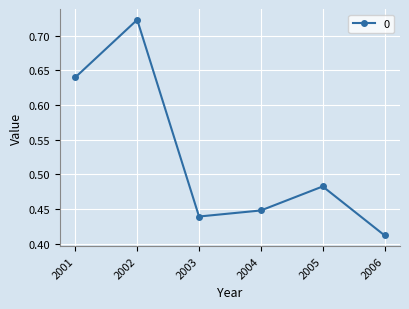

Which category has the highest value across all series?

2002